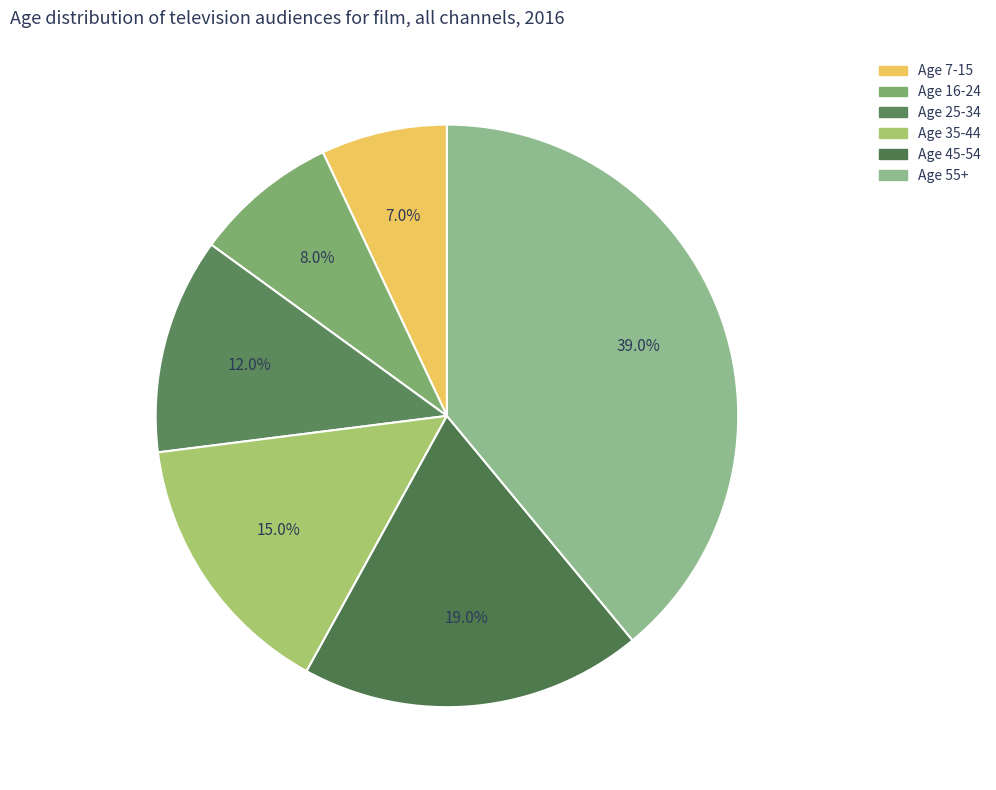

Count the number of slices in the pie.

6